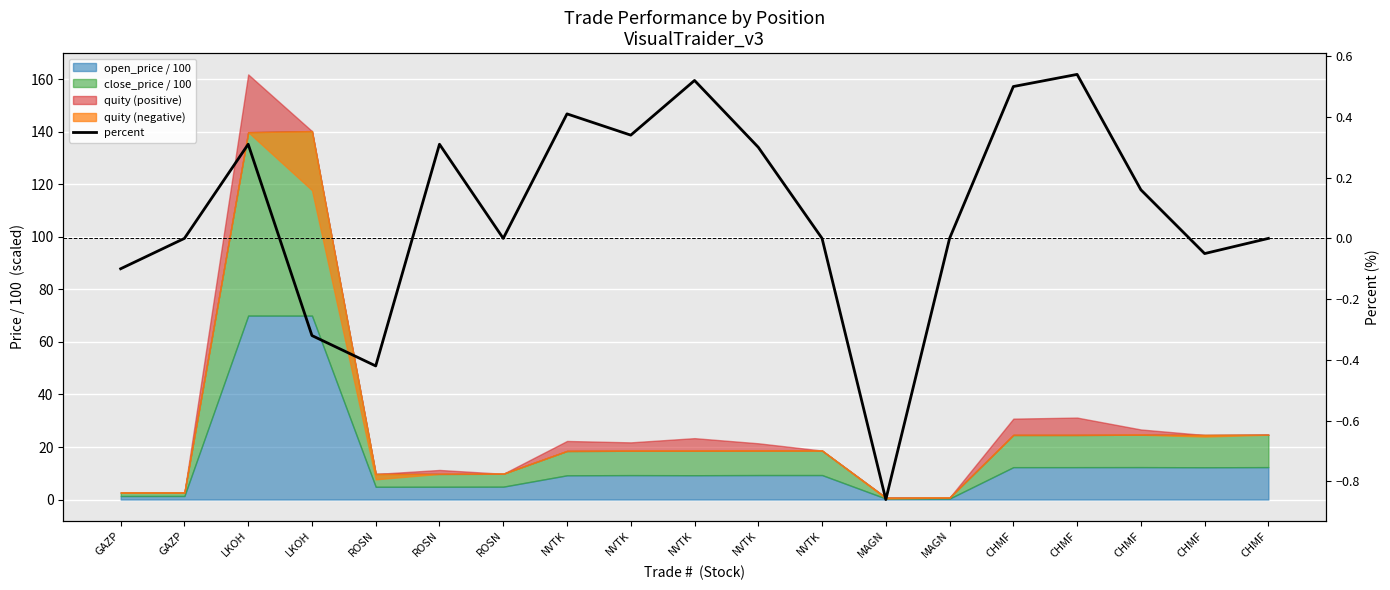

The value at CHMF is 0.5. True or false?

True